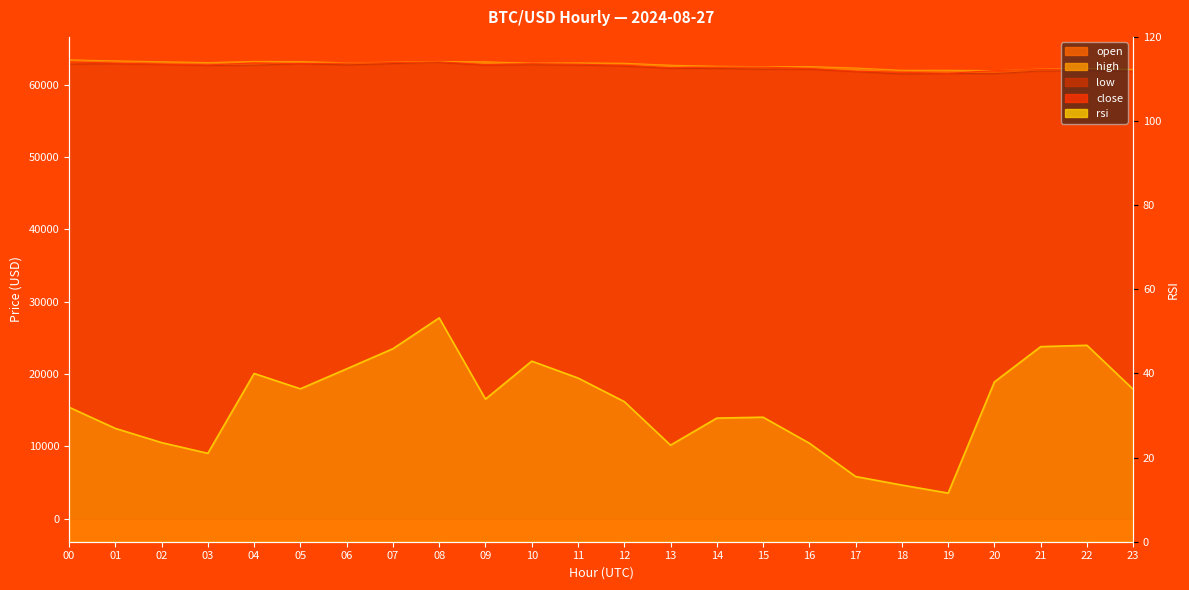

True or false: low has more than 0 points higher than both neighbors.

True